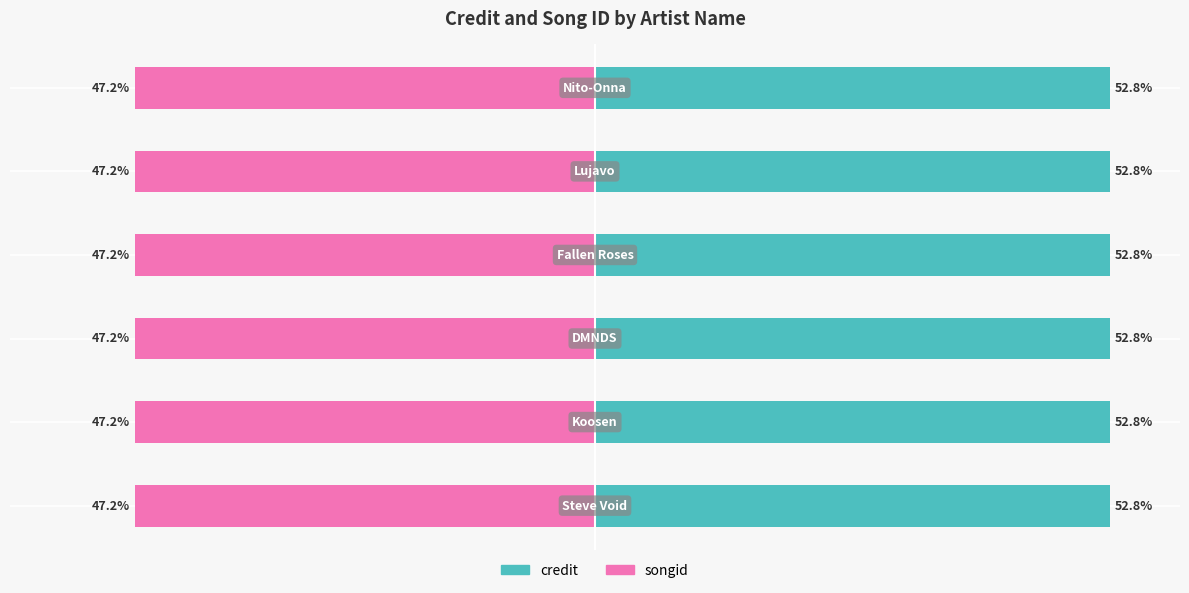

Between 0 and 4, which series saw the biggest shift?

songid